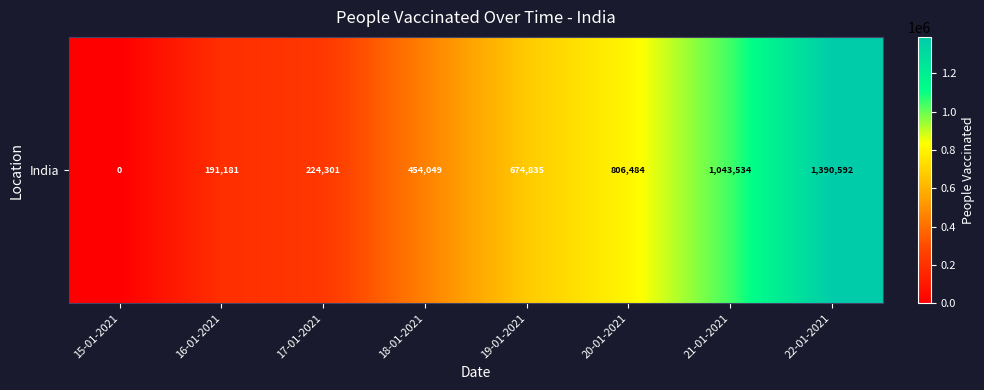

Between 17-01-2021 and 16-01-2021, which is larger?

17-01-2021